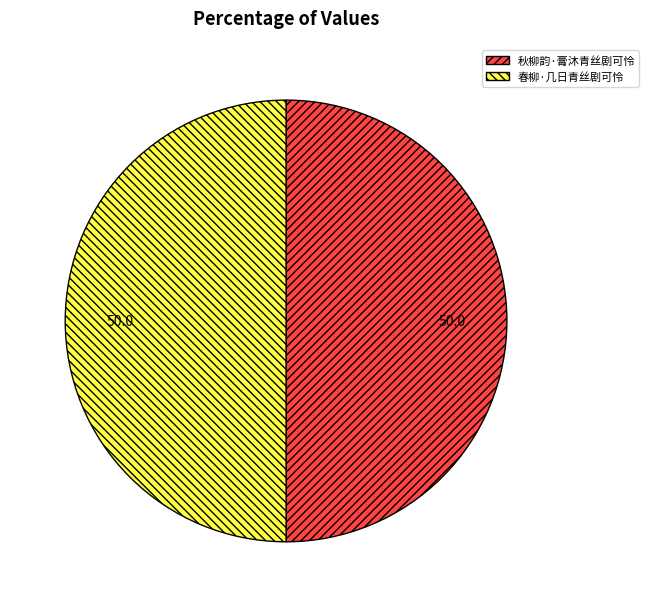

True or false: 春柳·几日青丝剧可怜 accounts for 56% of the total.

False